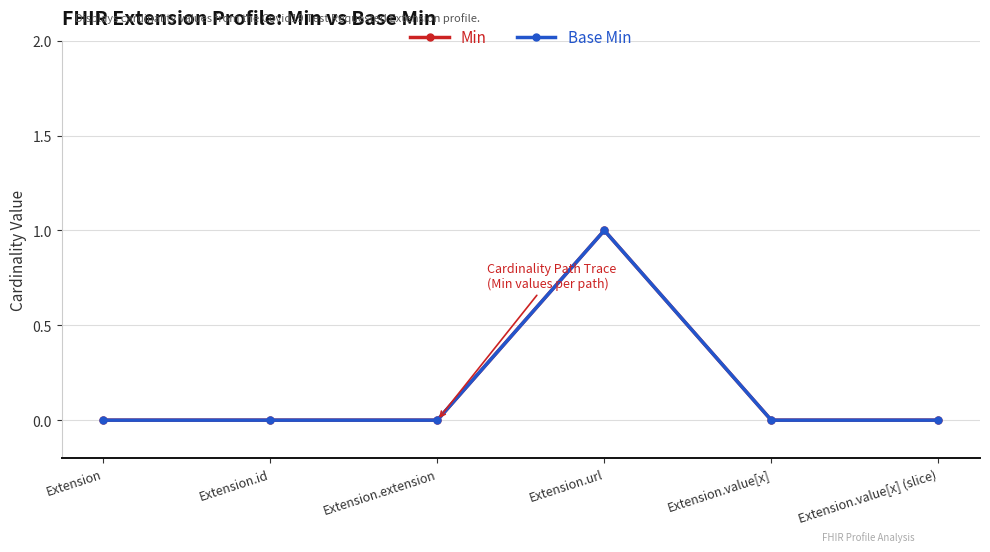

At which category is the sum across all series the highest?

Extension.url